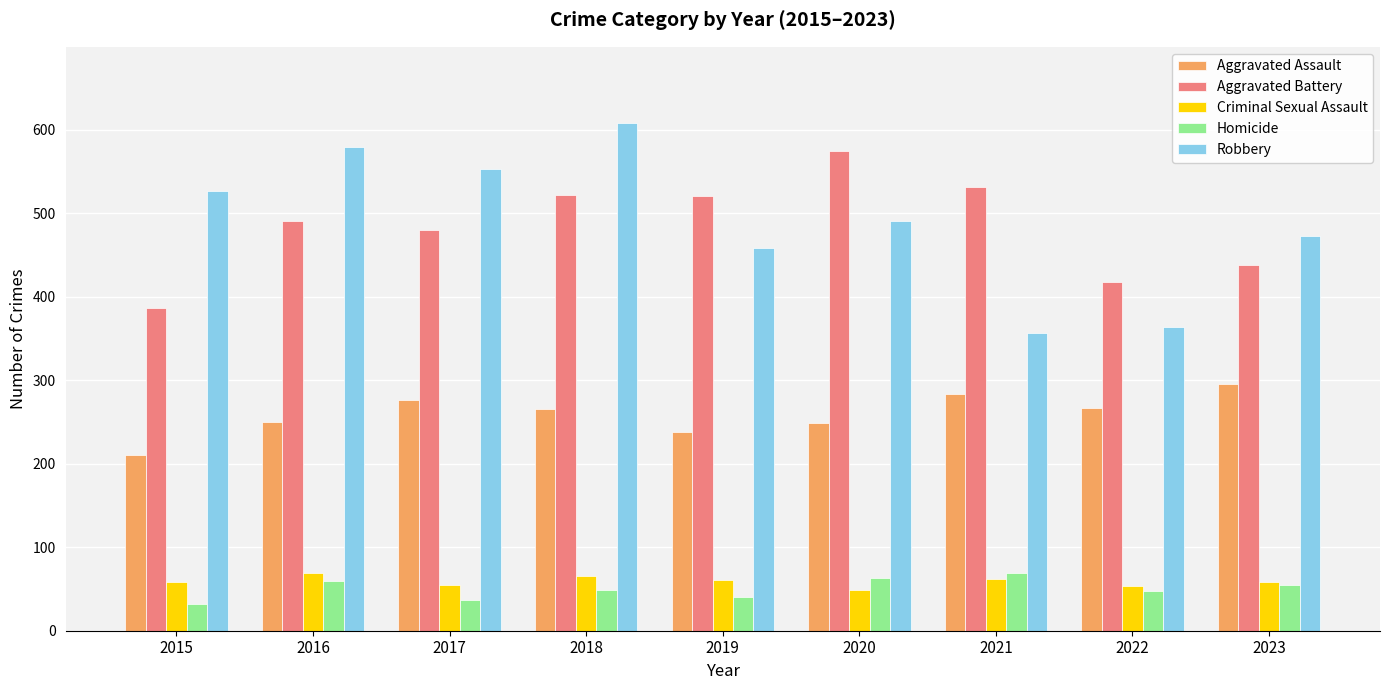

What value does the Criminal Sexual Assault series have at 2017?

55